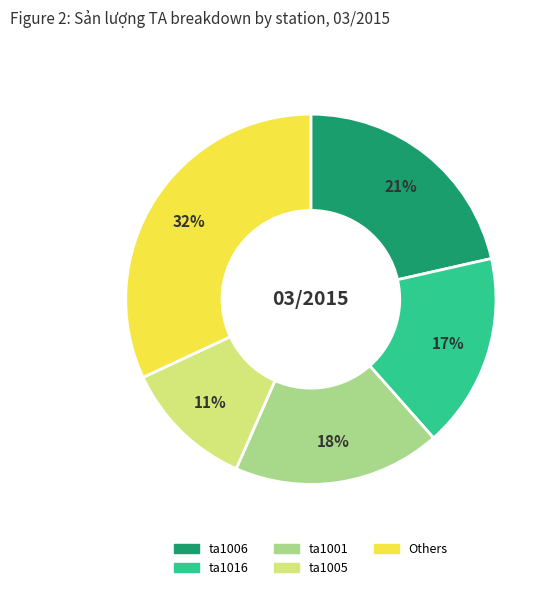

How many segments does this pie chart have?

5